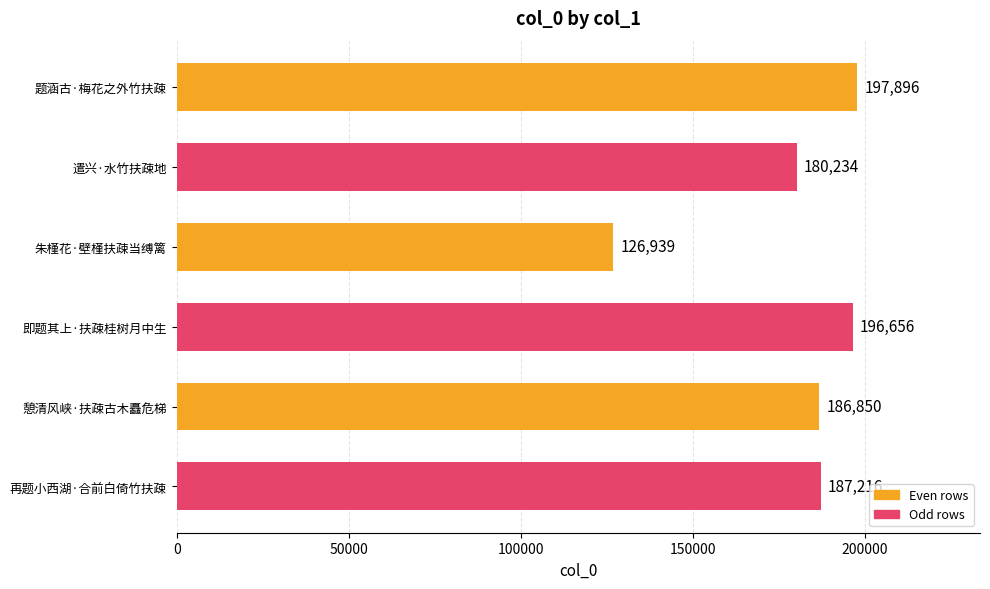

Reading bottom to top, what are all the values shown in this chart?

再题小西湖·合前白倚竹扶疎=187216	憩清风峡·扶疎古木矗危梯=186850	即题其上·扶疎桂树月中生=196656	朱槿花·壁槿扶疎当缚篱=126939	遣兴·水竹扶疎地=180234	题涵古·梅花之外竹扶疎=197896